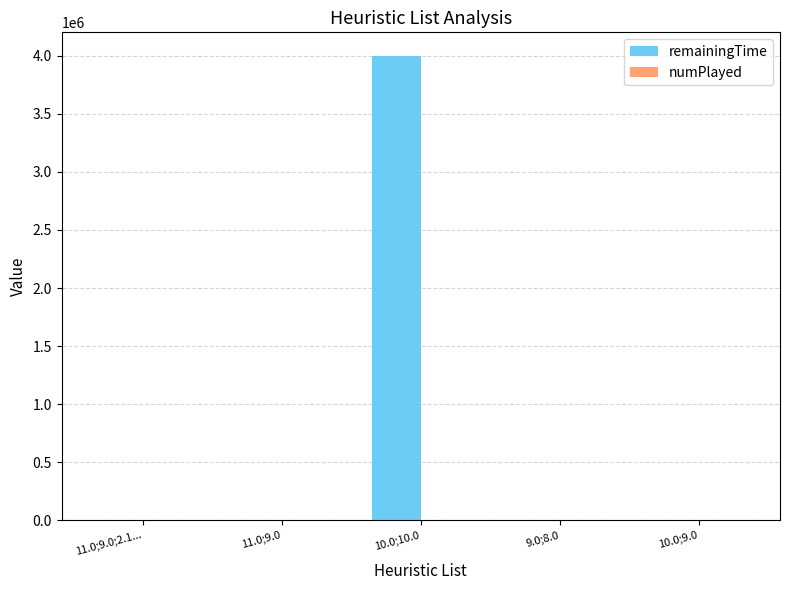

Which series has the largest total across all categories?

remainingTime